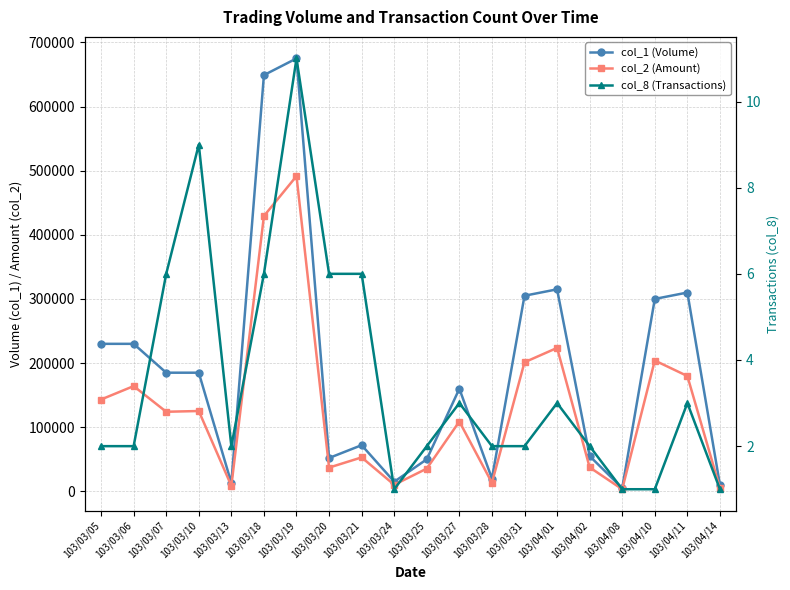

How many lines are shown in the chart?

3